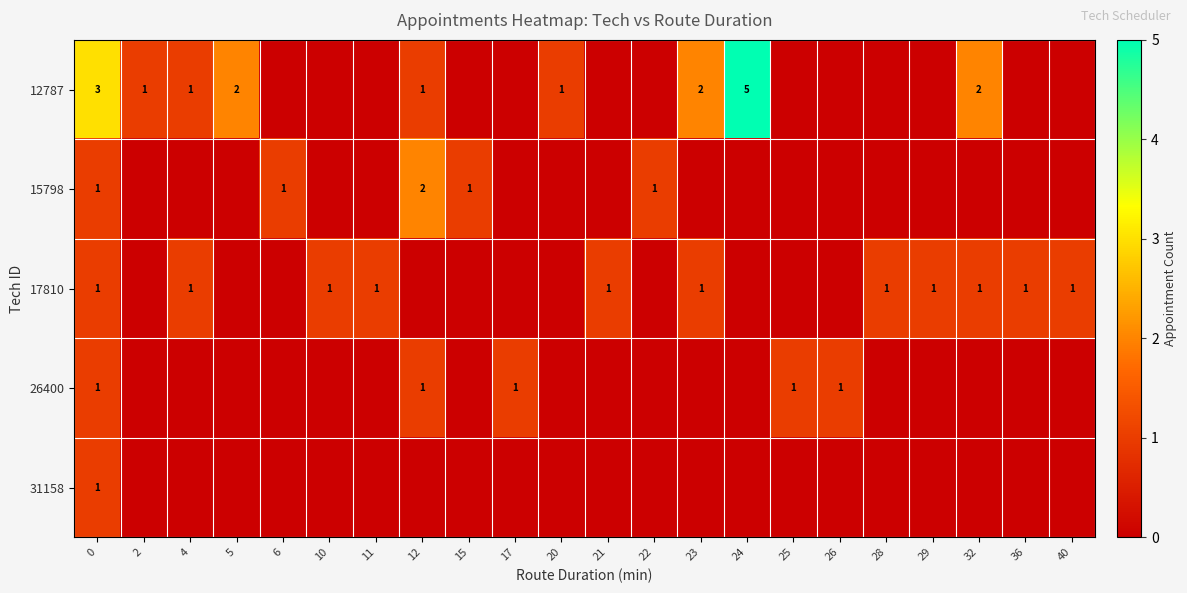

What is the total value across all series at 0?

7